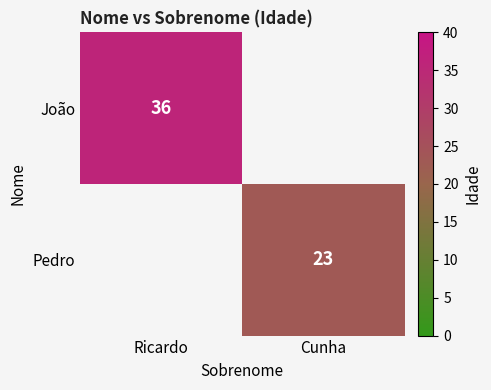

Which label corresponds to the largest value in the chart?

Ricardo